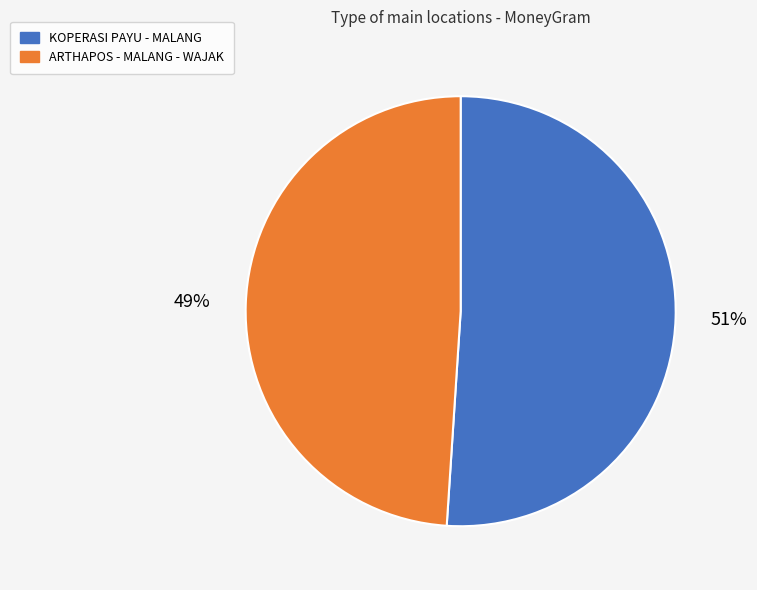

To the nearest percent, what portion does ARTHAPOS - MALANG - WAJAK represent?

49%